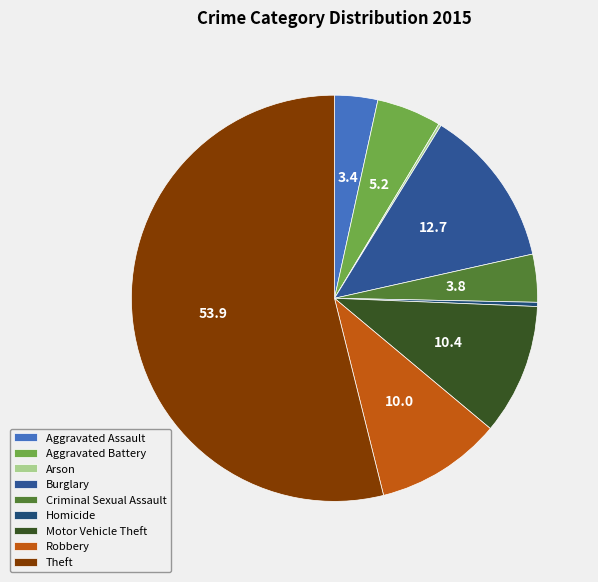

What is the total percentage of Theft and Motor Vehicle Theft?

64.3%